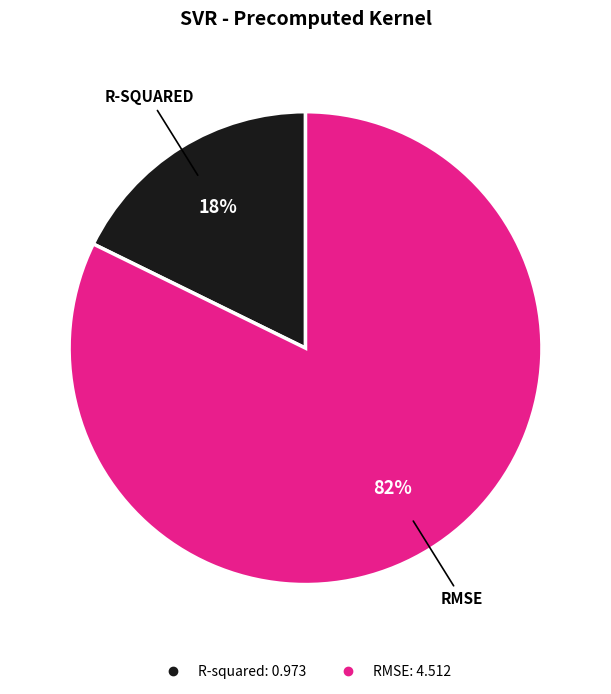

To the nearest percent, what portion does R-squared represent?

18%